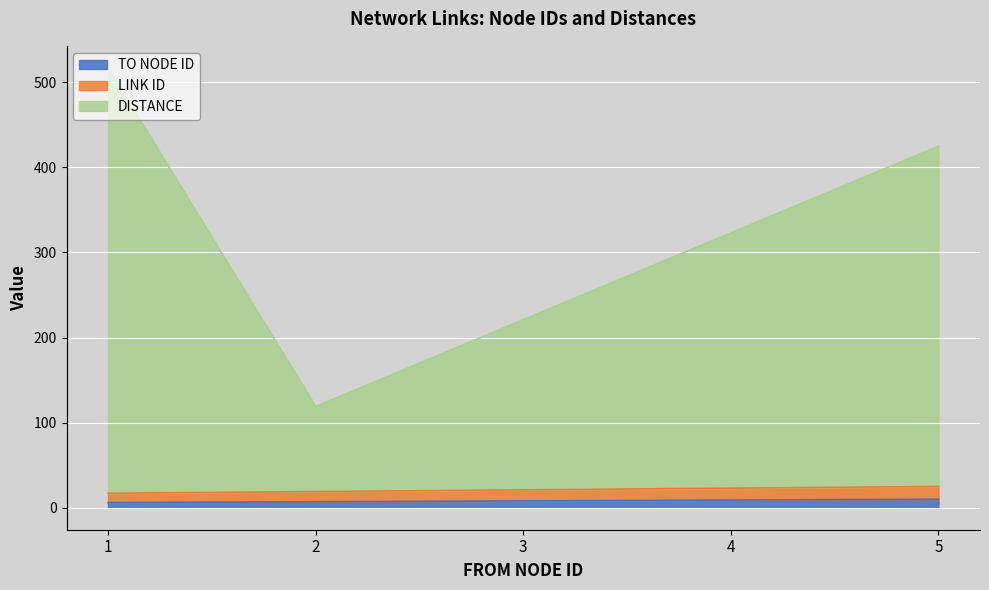

At how many categories does at least one series exceed 469?

1